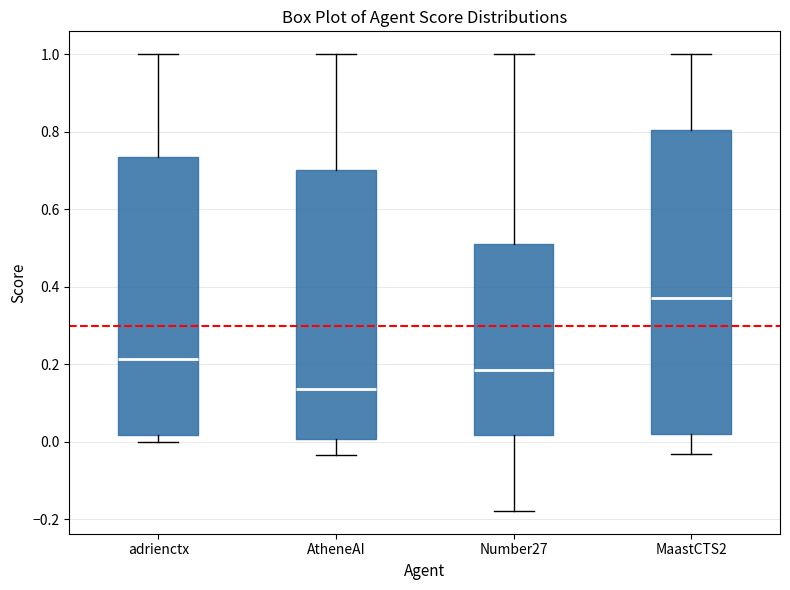

Where does the median line of the box for Number27 sit on the y-axis? The values are not printed on the chart, so give them approximately, as read against the axis.

0.18